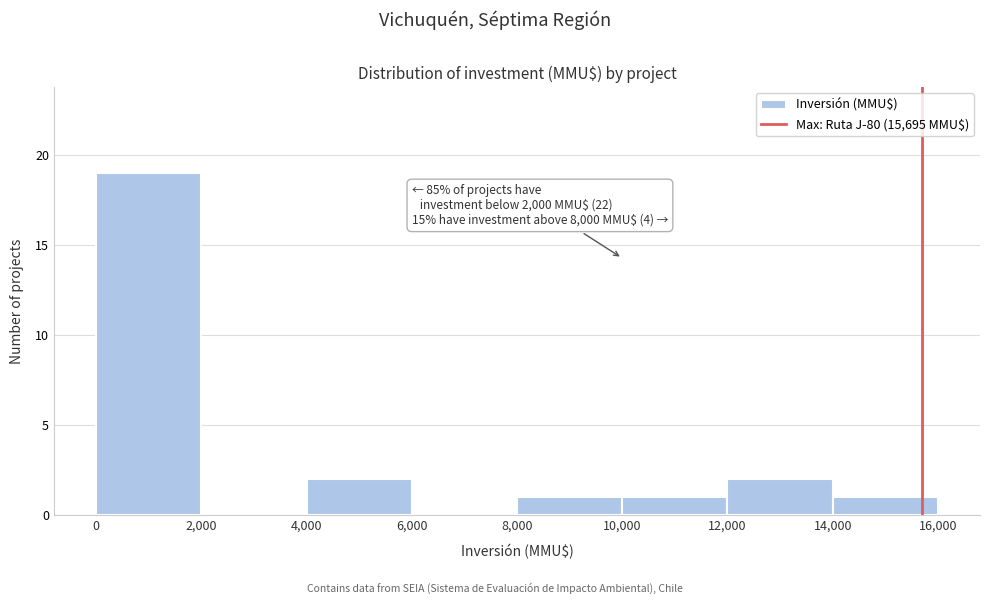

Over which range of the x-axis is the bar tallest?

0 to 2,000